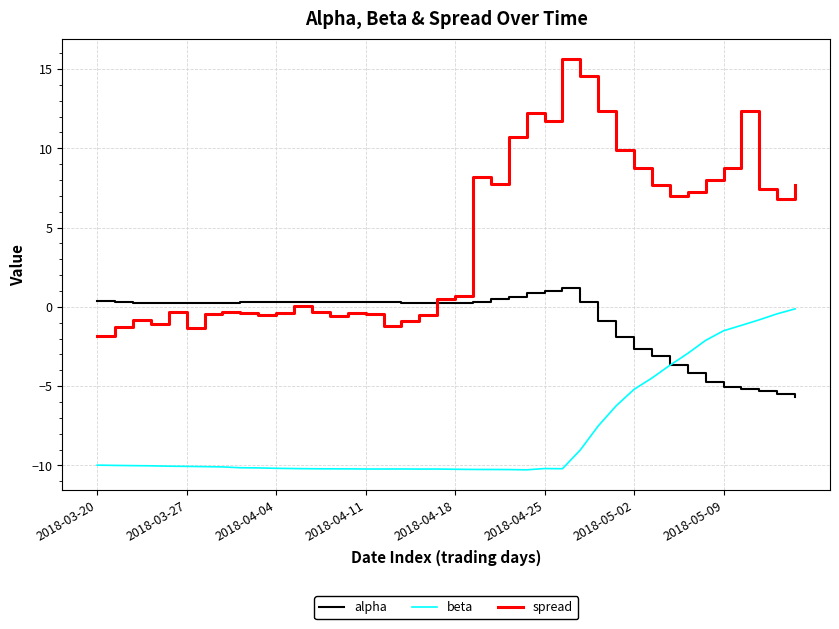

What is the sum of all alpha values?

-37.1